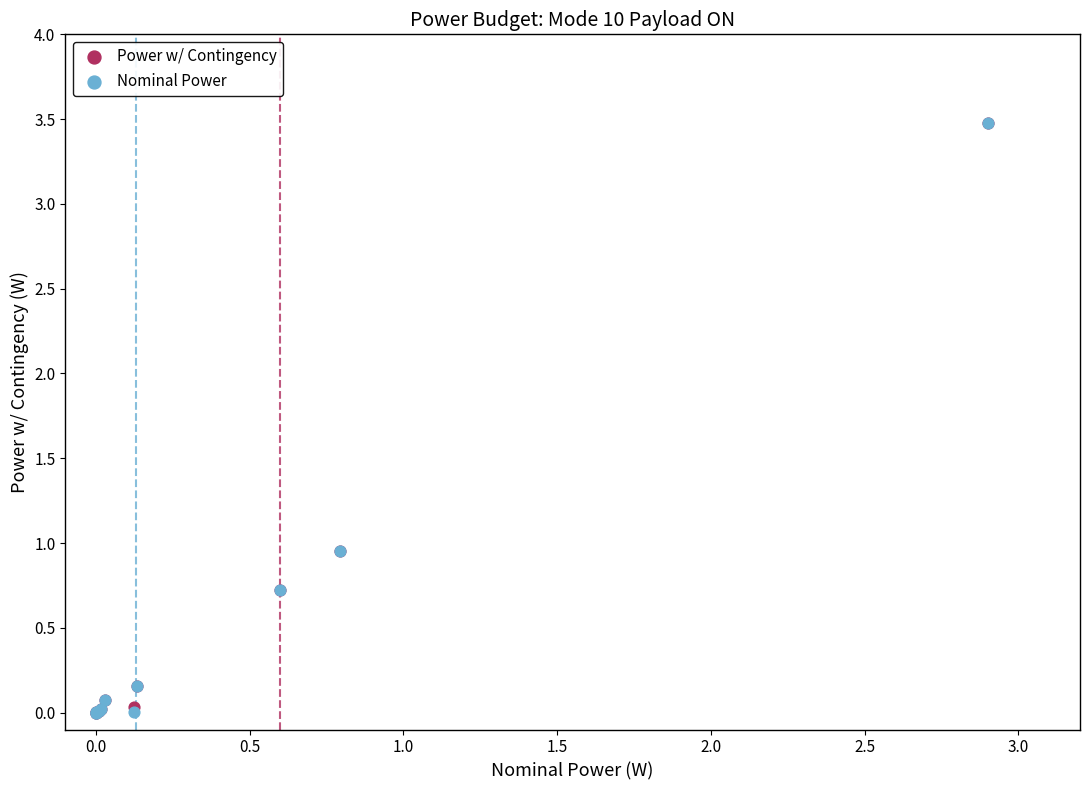

What are all the series names shown in the legend?

Power w/ Contingency, Nominal Power